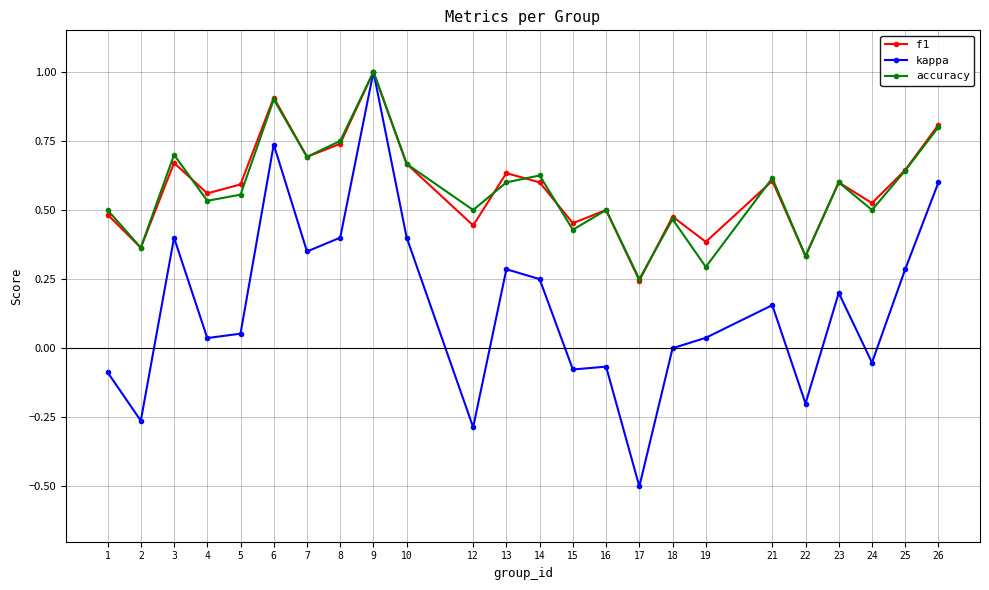

The value of accuracy at 15 is 0.4. True or false?

True